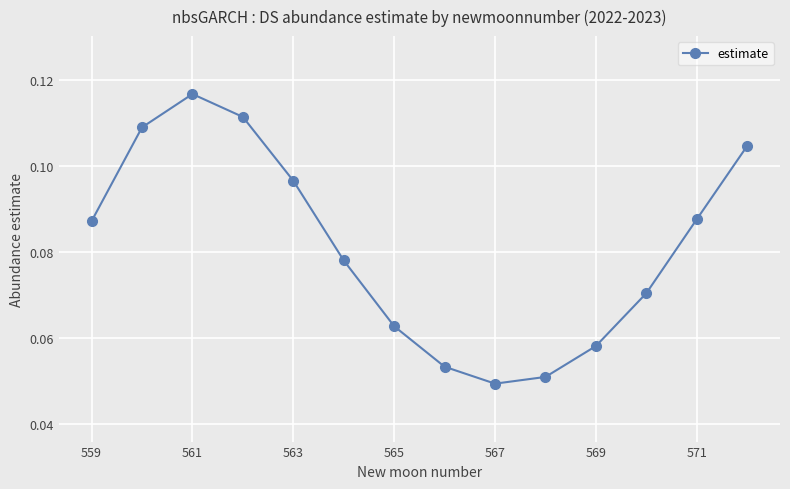

How many lines are shown in the chart?

1